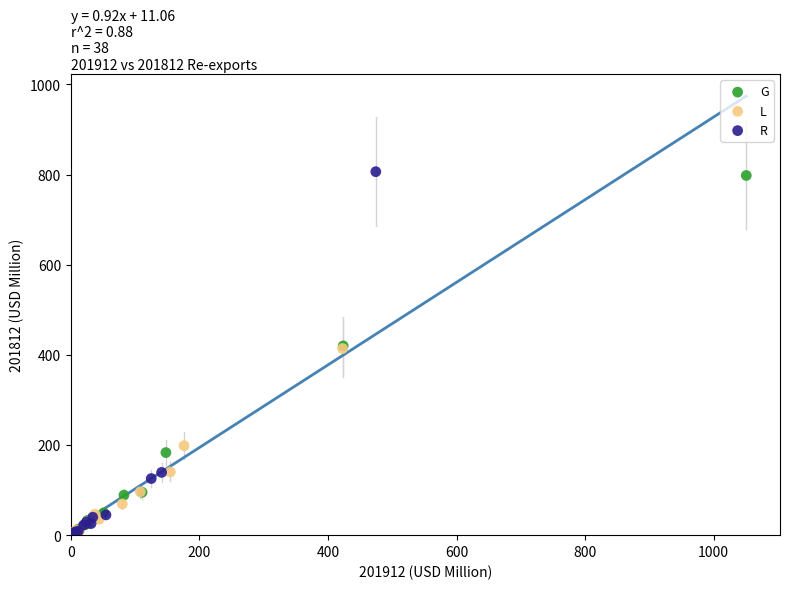

Which series has the largest Y range (max minus min)?

R